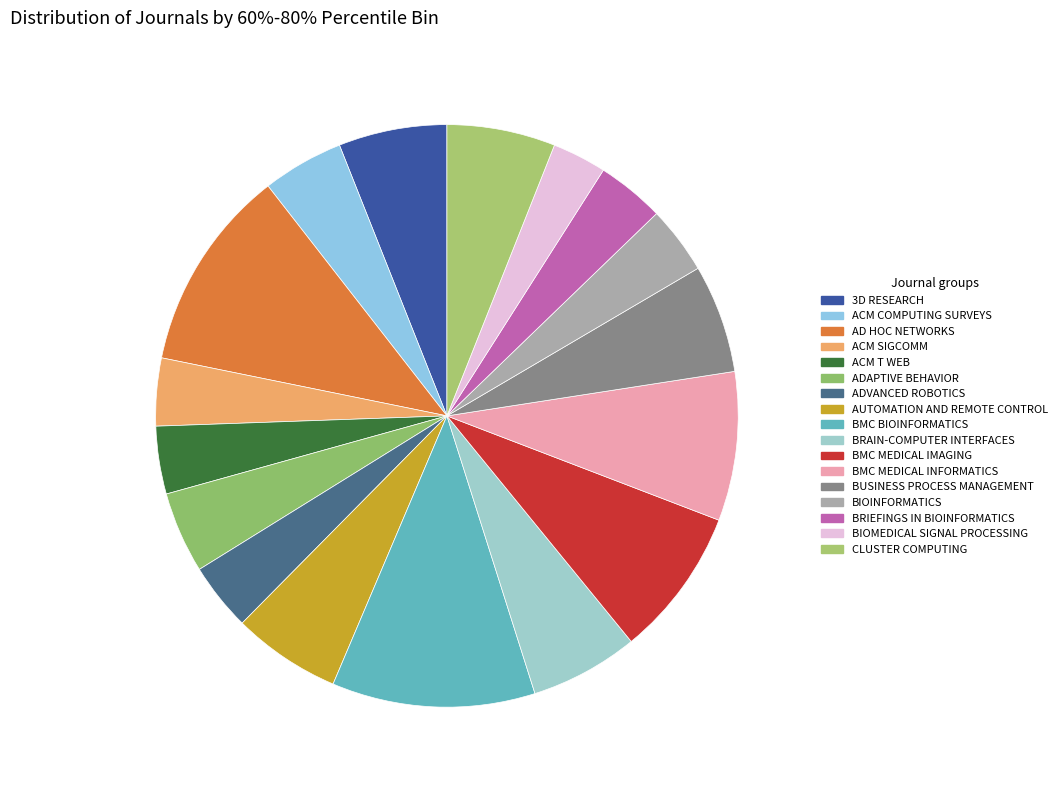

Count the number of slices in the pie.

17